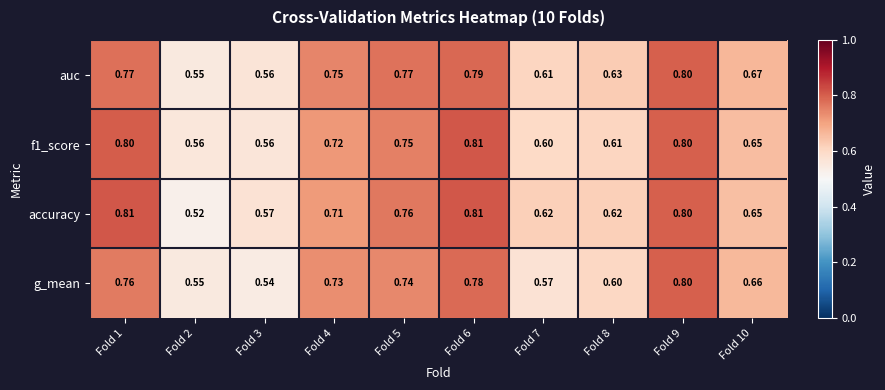

Which series has the widest spread of values?

accuracy